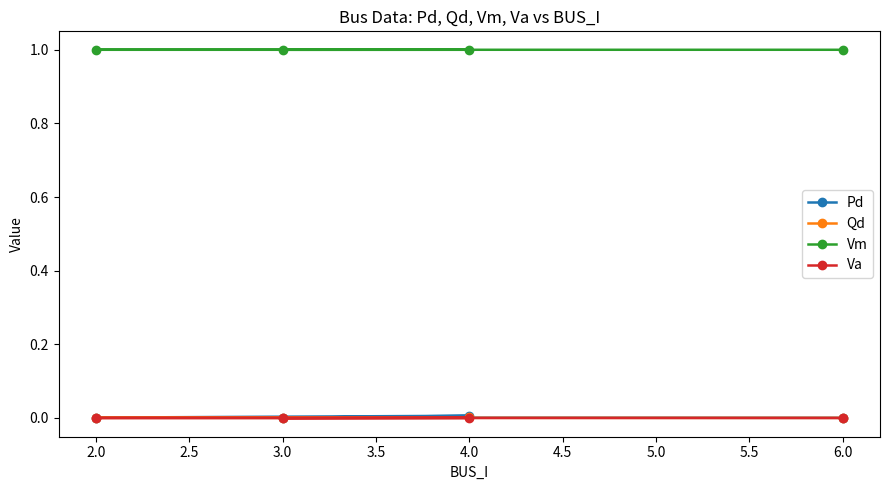

What is the maximum value shown in the chart?

1.0